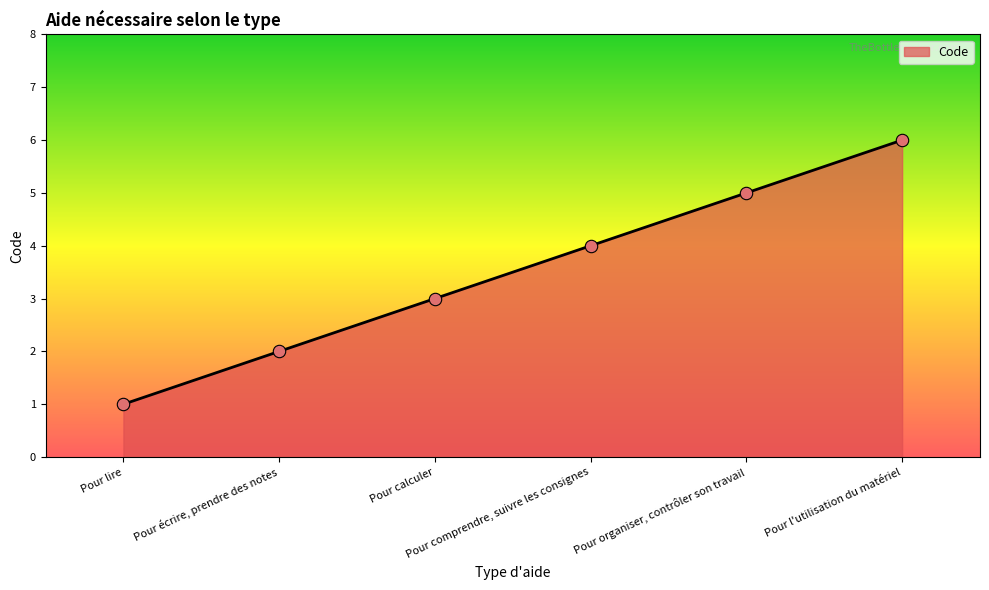

Approximately how many times larger is the value at Pour l'utilisation du matériel compared to Pour calculer?

2.0